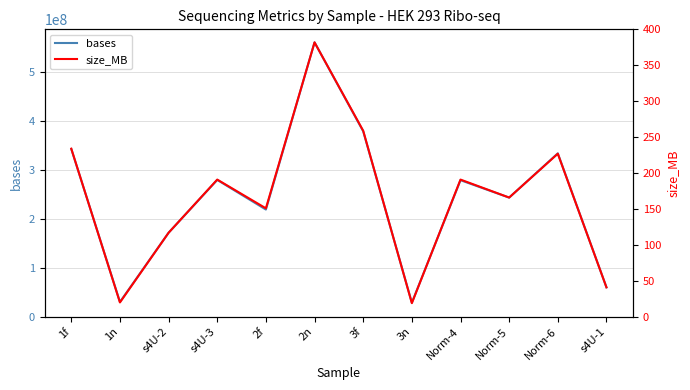

What is the maximum value shown in the chart?

559599082